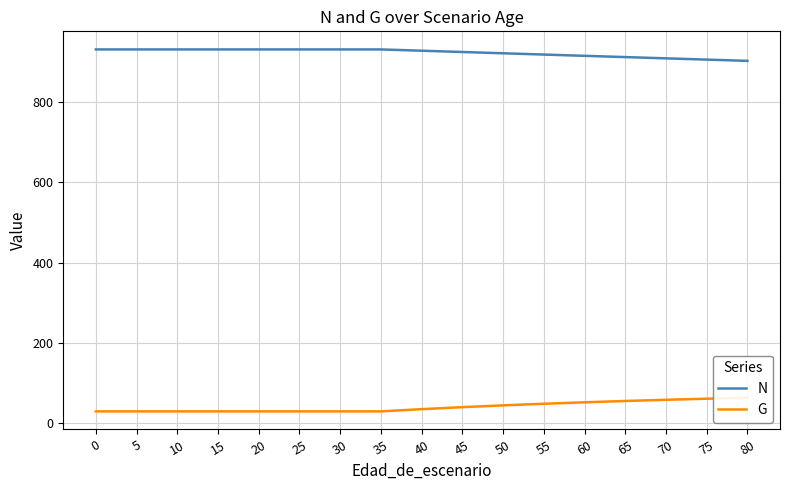

How many data points in G are less than 35?

8